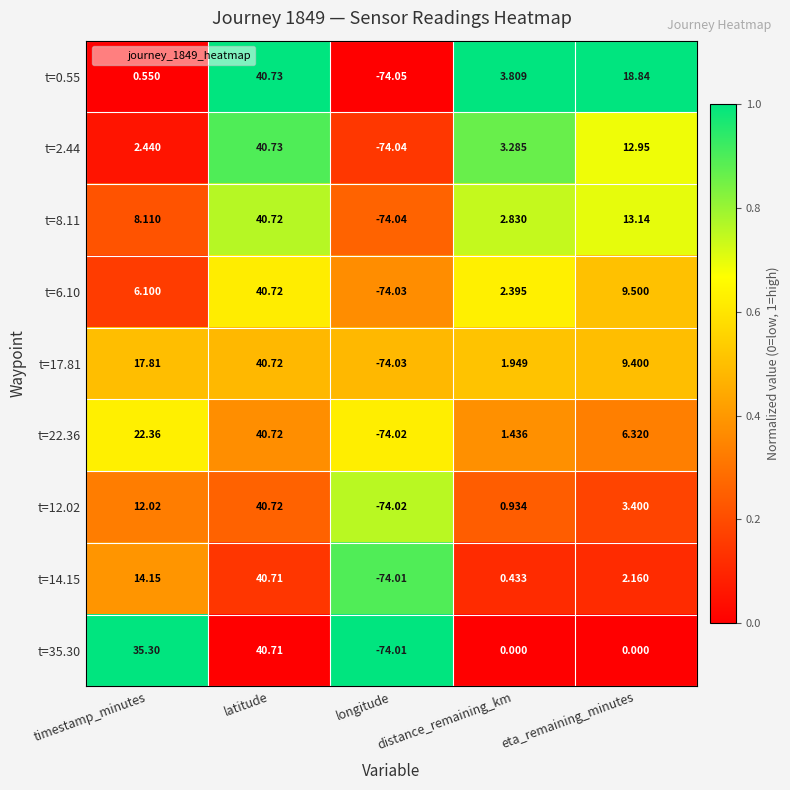

At which label does t=17.81 first exceed 9?

timestamp_minutes